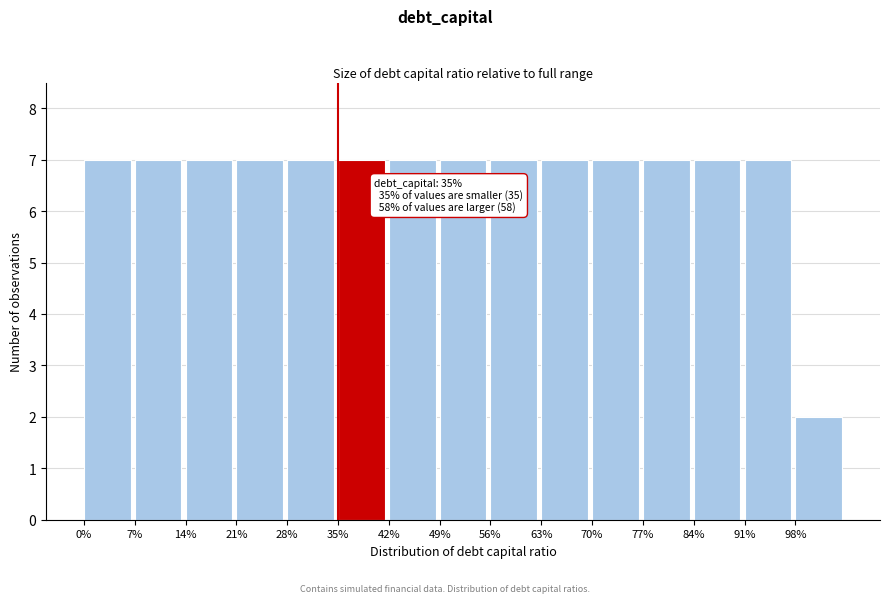

Reading left to right, list all the values displayed in this chart.

0%=7	7%=7	14%=7	21%=7	28%=7	35%=7	42%=7	49%=7	56%=7	63%=7	70%=7	77%=7	84%=7	91%=7	98%=2